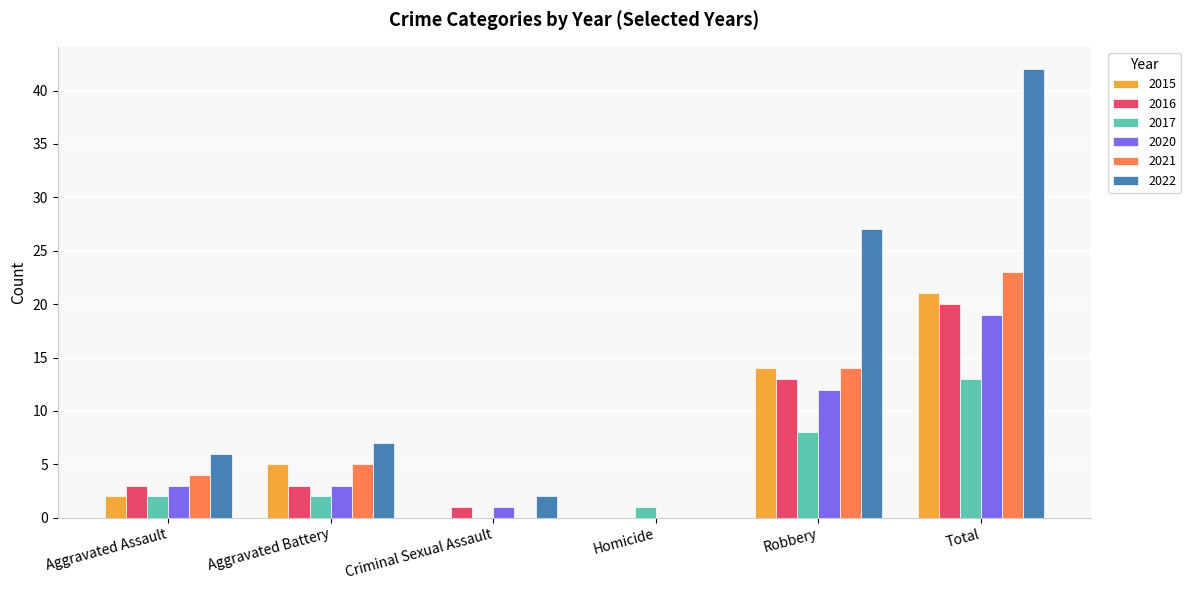

Count the number of data series in this chart.

6